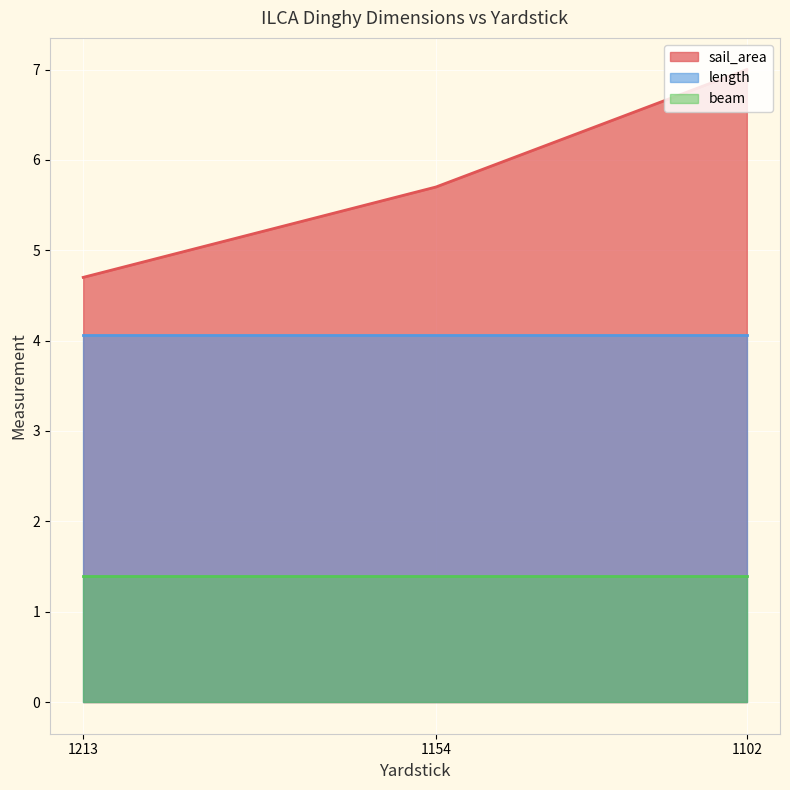

What position from the left is ILCA 4 (1213)?

1